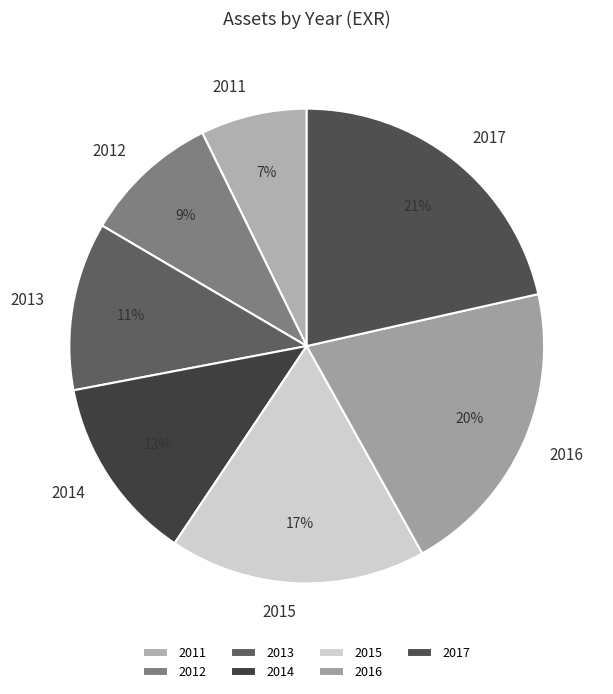

Which category has the smallest portion of the pie?

2011